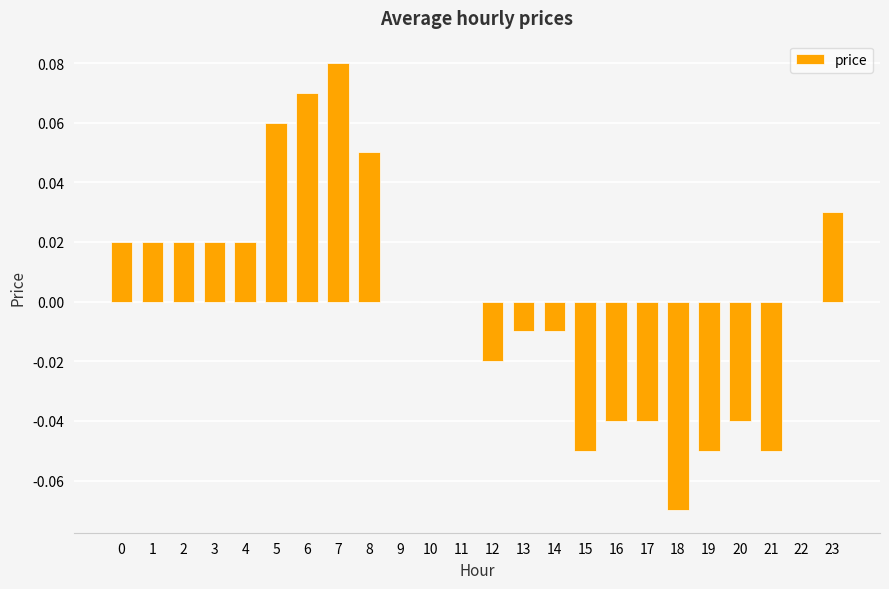

Which label corresponds to the largest value in the chart?

7